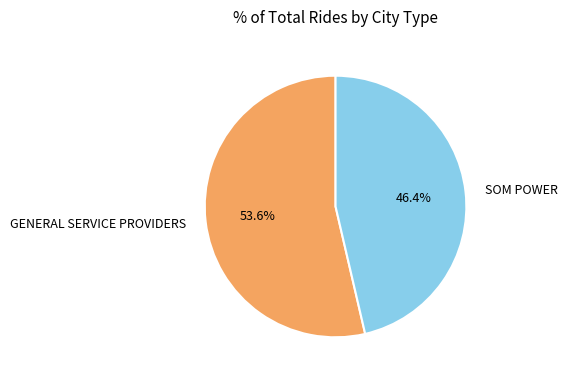

To the nearest percent, what is the difference between the largest and smallest slice percentages?

7%